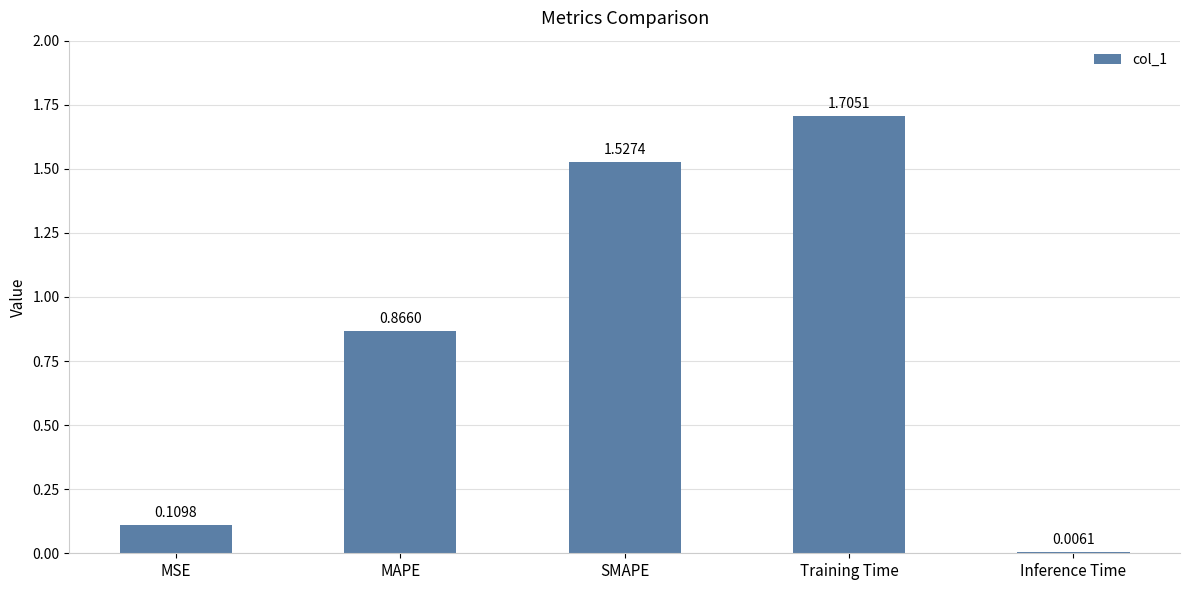

Rank the categories by value from lowest to highest.

Inference Time, MSE, MAPE, SMAPE, Training Time